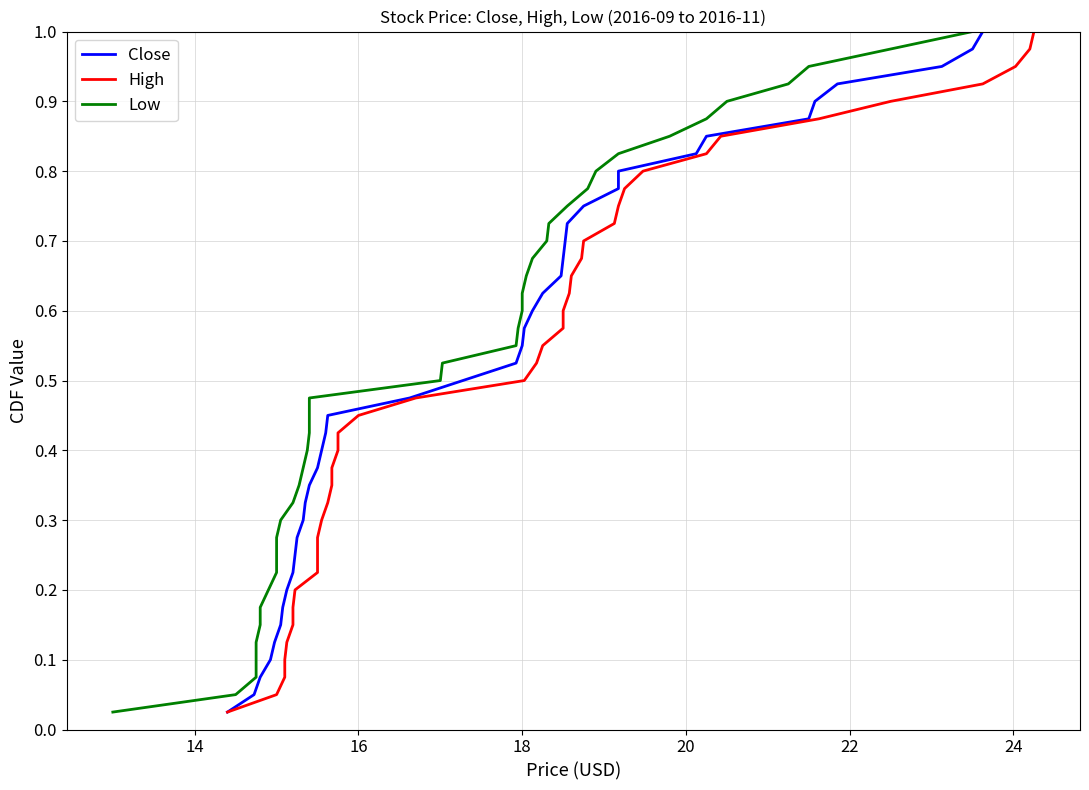

What are all the series names shown in the legend?

Close, High, Low